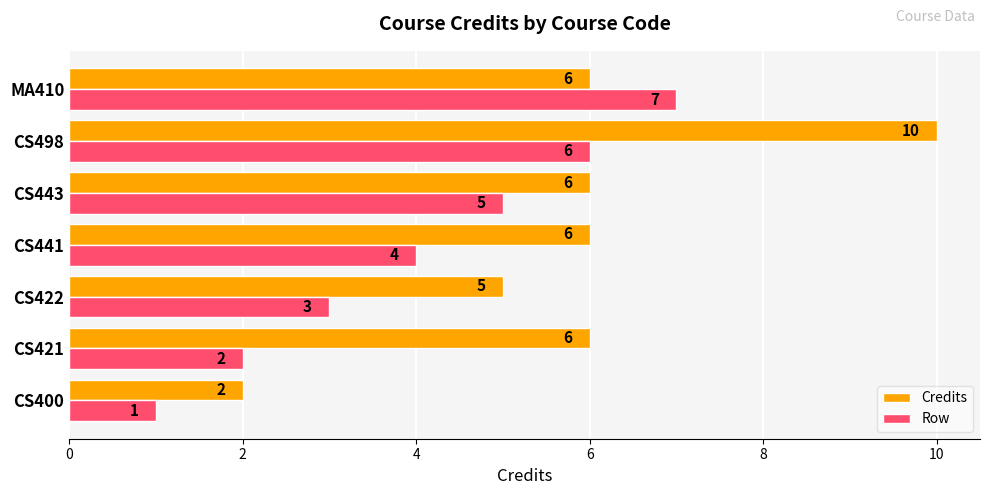

What are all the series names shown in the legend?

Credits, Row